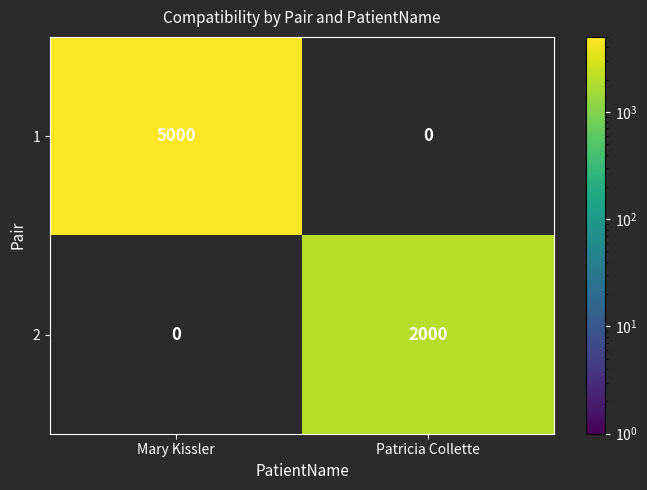

Is it true that 1 equals 8748 at Mary Kissler?

False